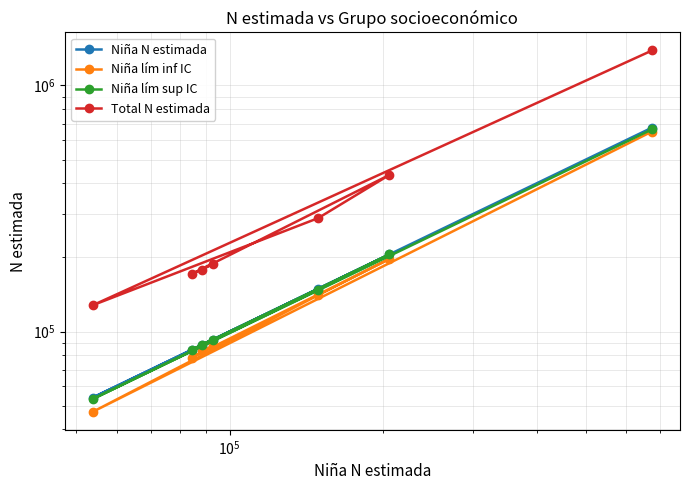

True or false: Total N estimada and Niña lím sup IC cross at least once.

False